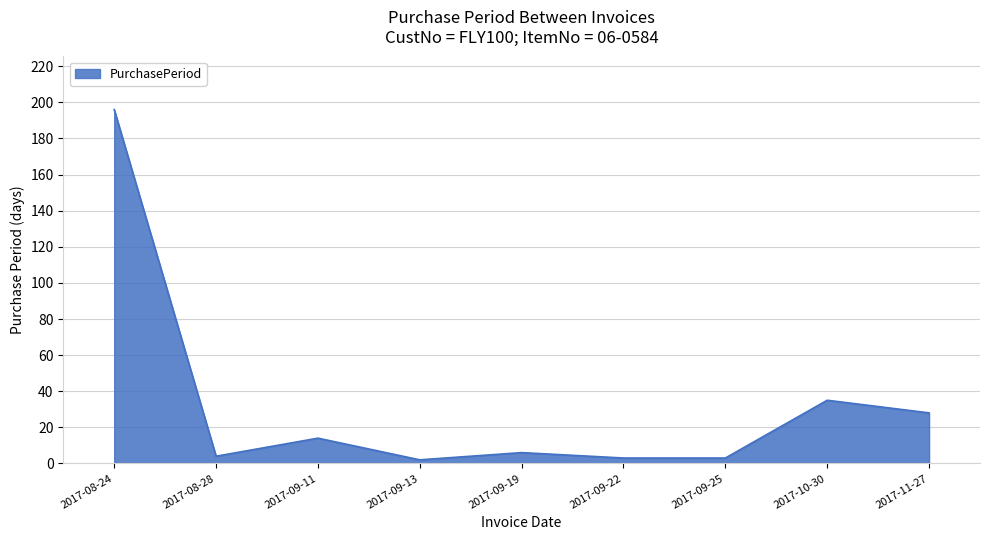

What is the difference between the second highest and minimum values?

33